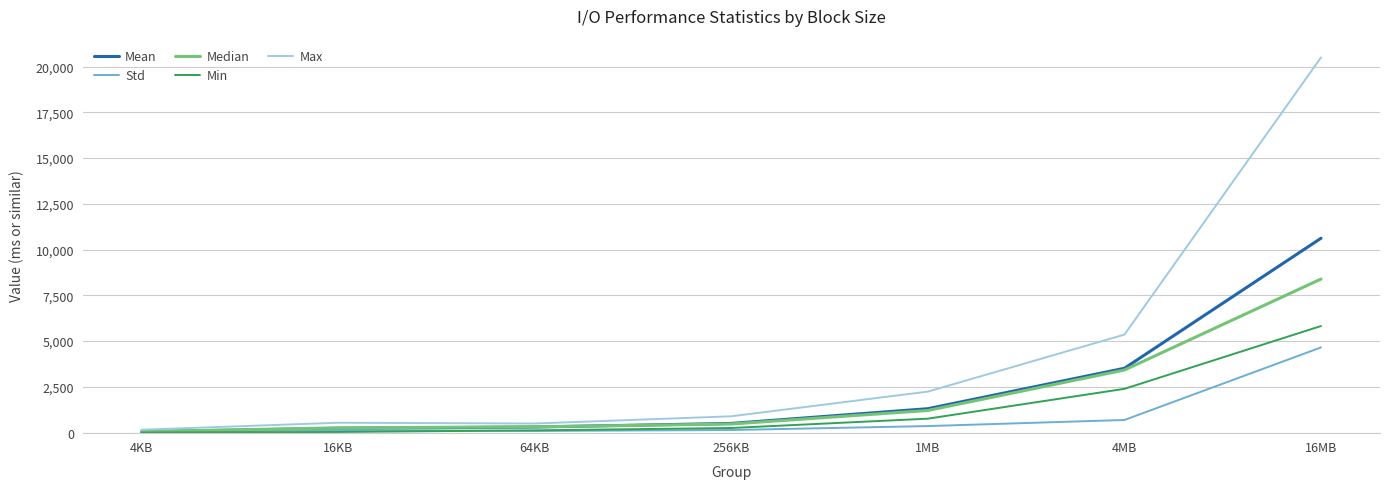

In Std, how many points are lower than both neighbors (excluding endpoints)?

1